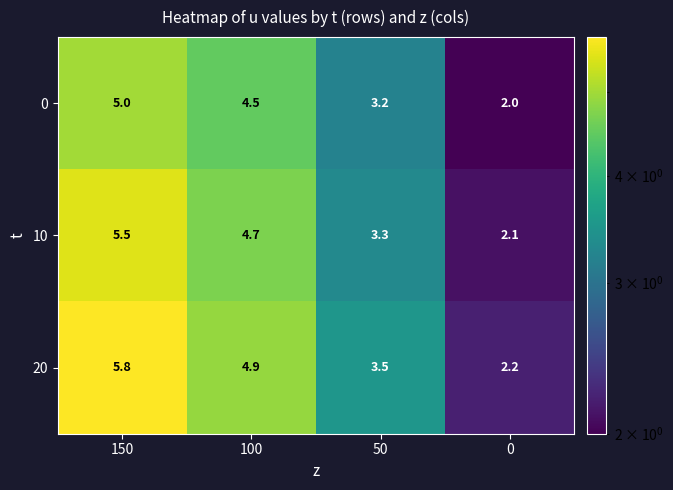

At which label does 10 first exceed 4?

150